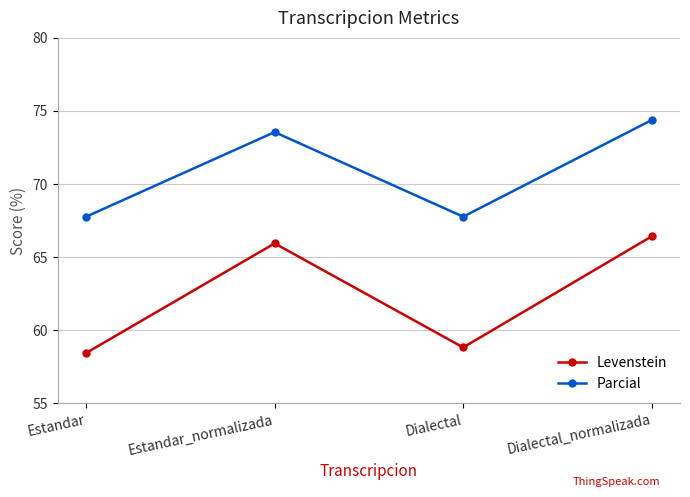

Is it true that Levenstein equals 58.4 at Estandar?

True